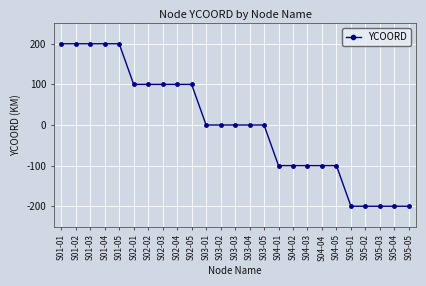

Is it true that the value at S04-02 is -100?

True